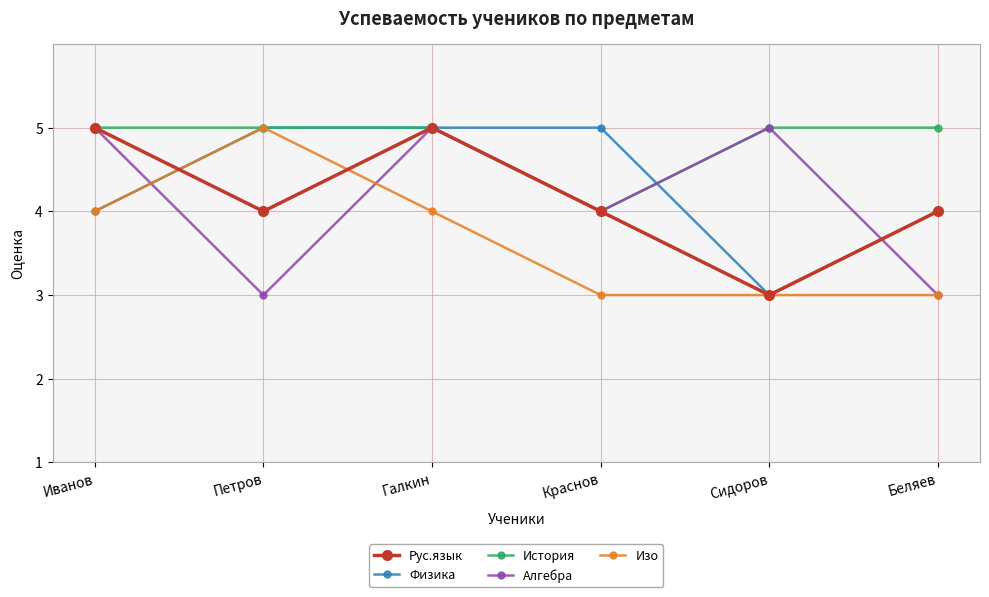

At how many categories does at least one series exceed 4?

6